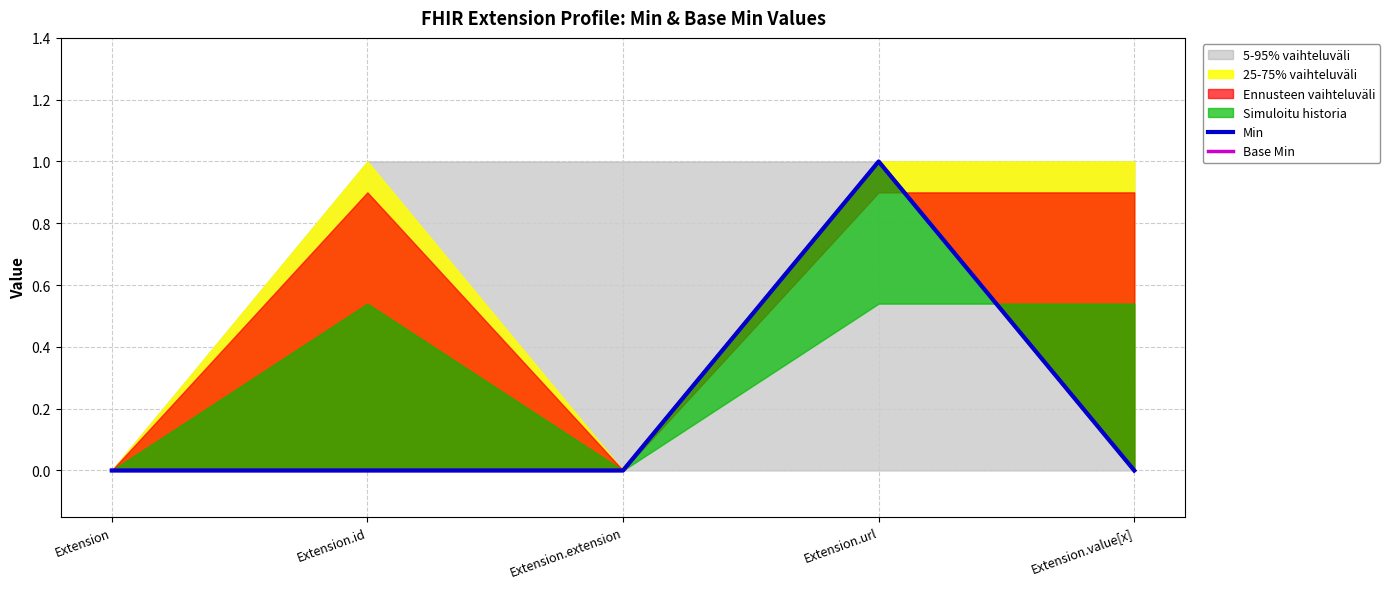

Rank the series by their maximum value, from lowest to highest.

Min, Base Min